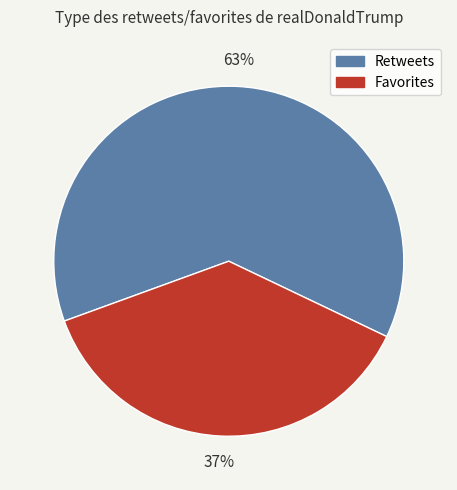

To the nearest percent, what is the average slice percentage?

50%